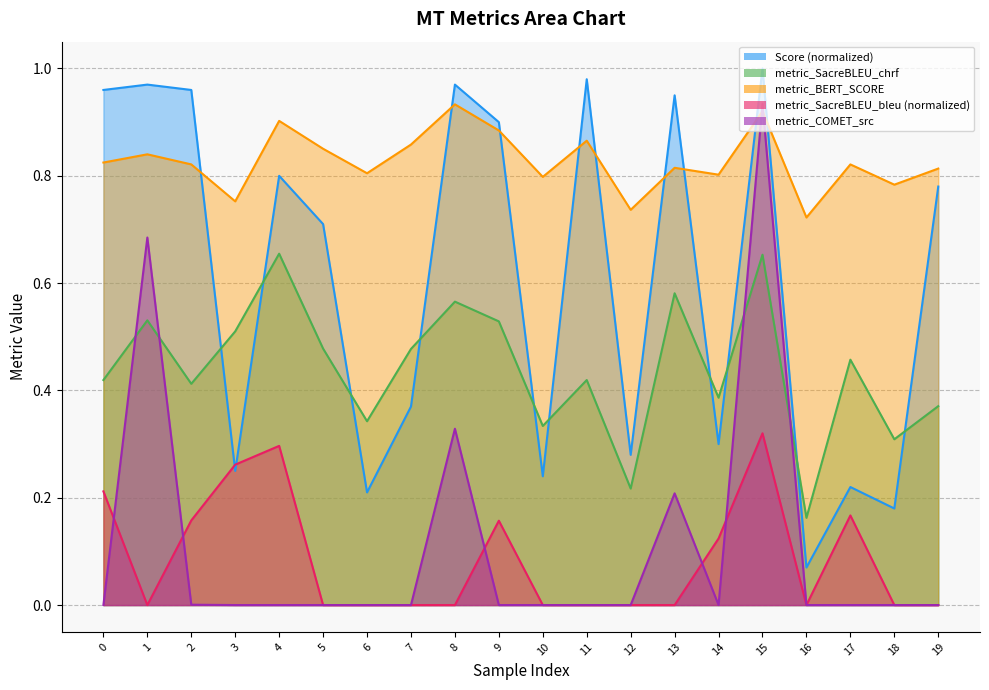

True or false: metric_SacreBLEU_bleu and metric_SacreBLEU_chrf intersect in this chart.

False